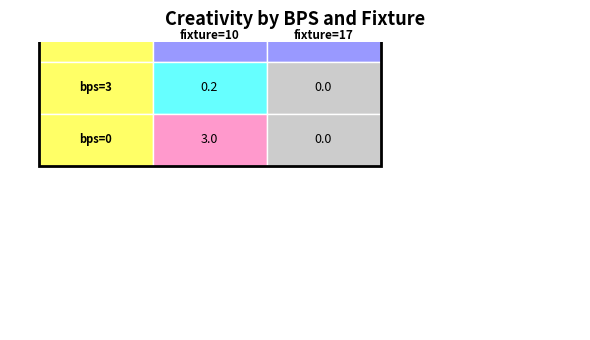

The value of 2 at 0 is 3.0. True or false?

True